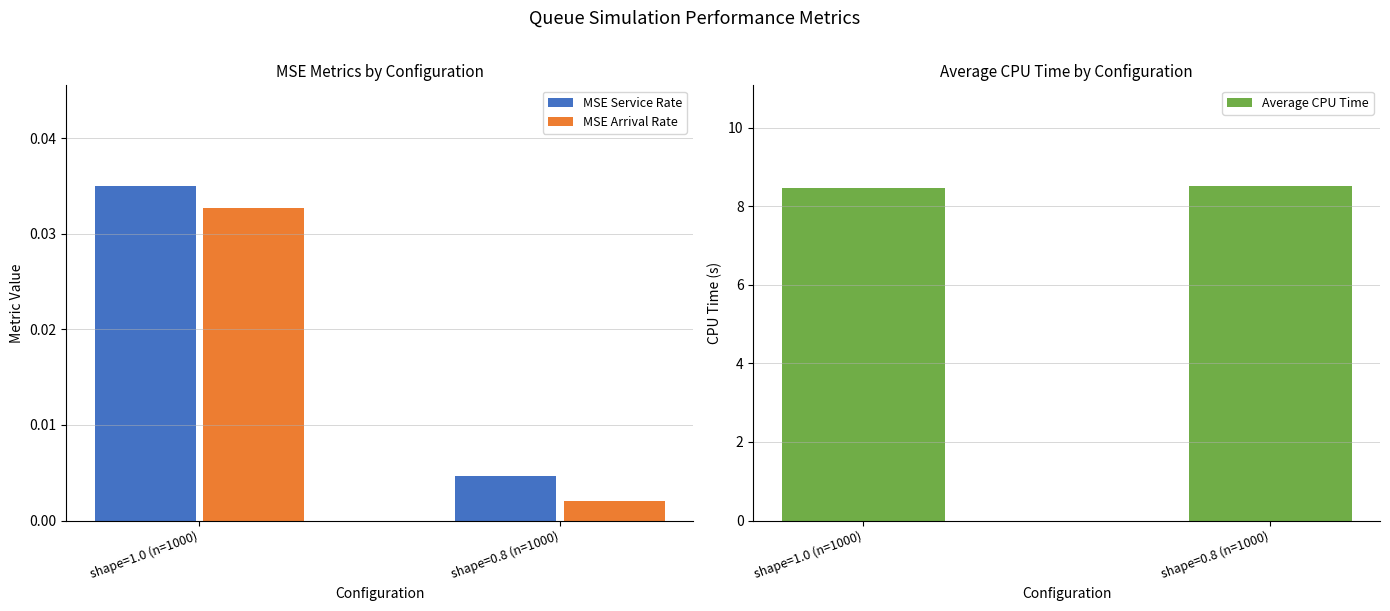

Reading left to right, extract all data points from this chart.

MSE Service Rate: shape=1.0 (n=1000)=0.0	shape=0.8 (n=1000)=0.0
MSE Arrival Rate: shape=1.0 (n=1000)=0.0	shape=0.8 (n=1000)=0.0
Average CPU Time: shape=1.0 (n=1000)=8.5	shape=0.8 (n=1000)=8.5